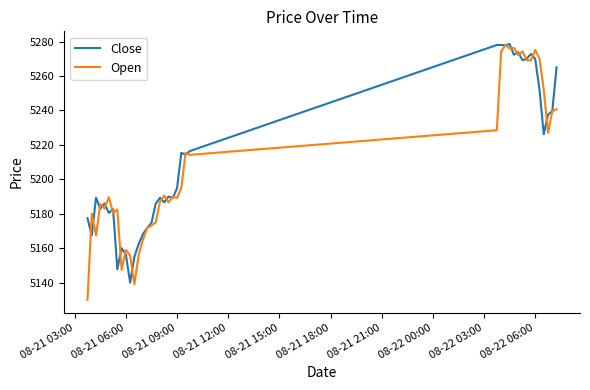

What is the maximum value shown in the chart?

5278.5